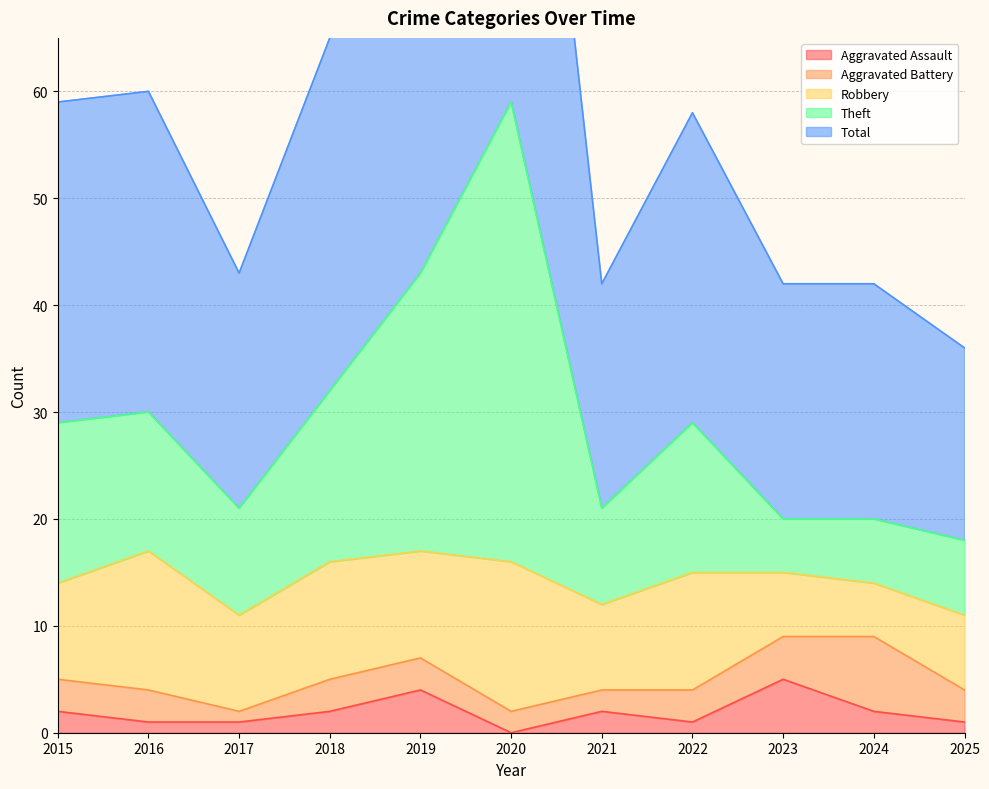

How many data points in Theft are less than 29?

5